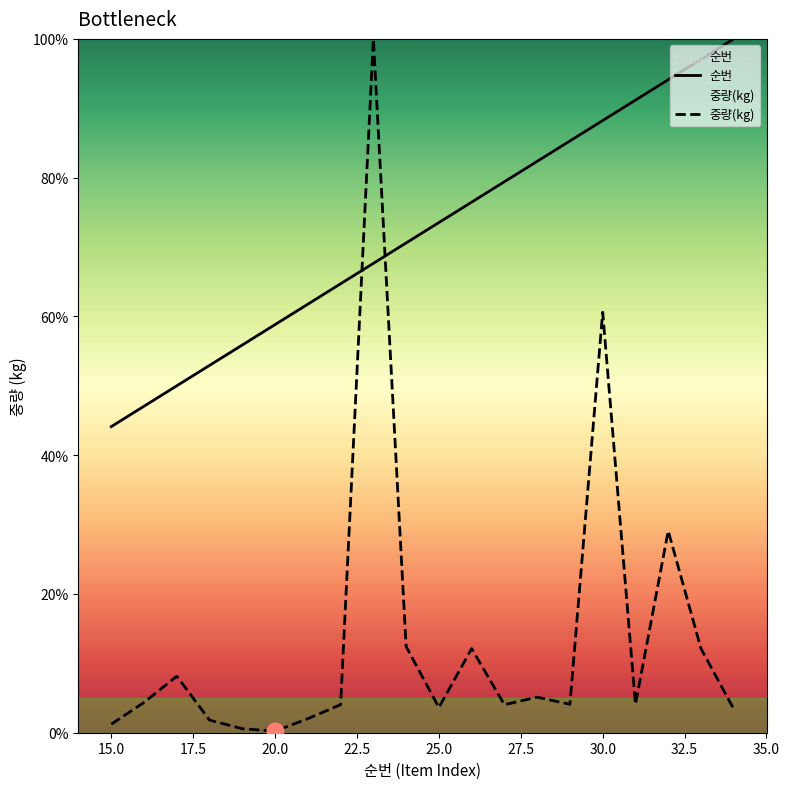

How many values in the 중량(kg) series exceed 4?

13